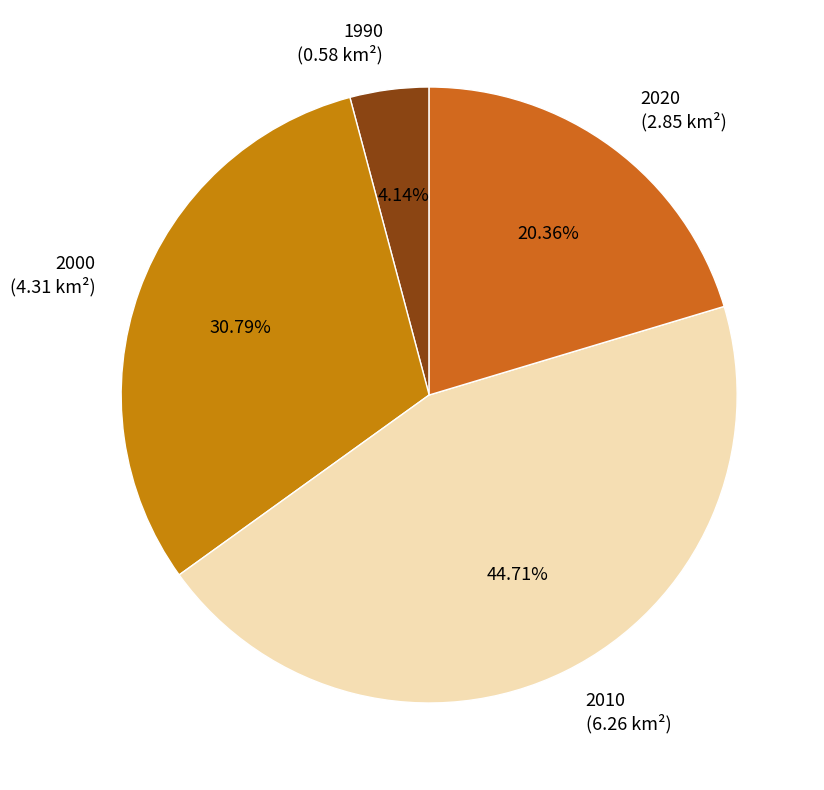

Is there a majority slice in this chart?

No